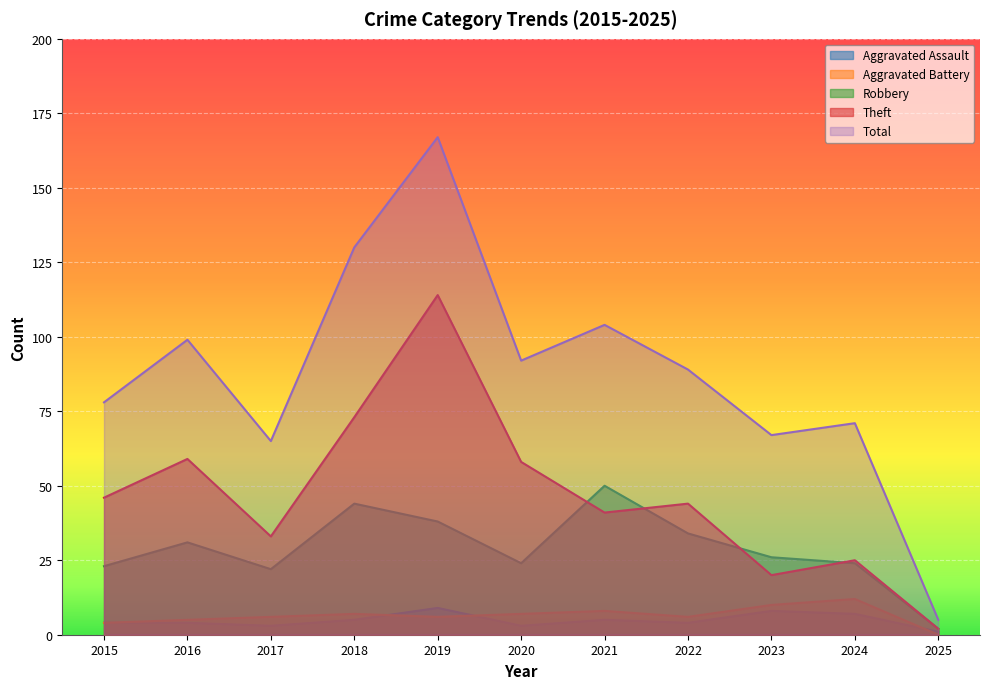

What is the difference between the second highest and minimum values in the Aggravated Battery series?

10